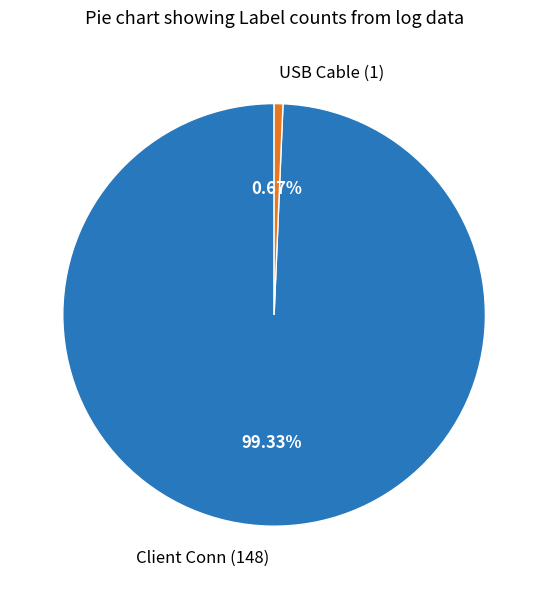

Does USB Cable represent more than half of the total?

No